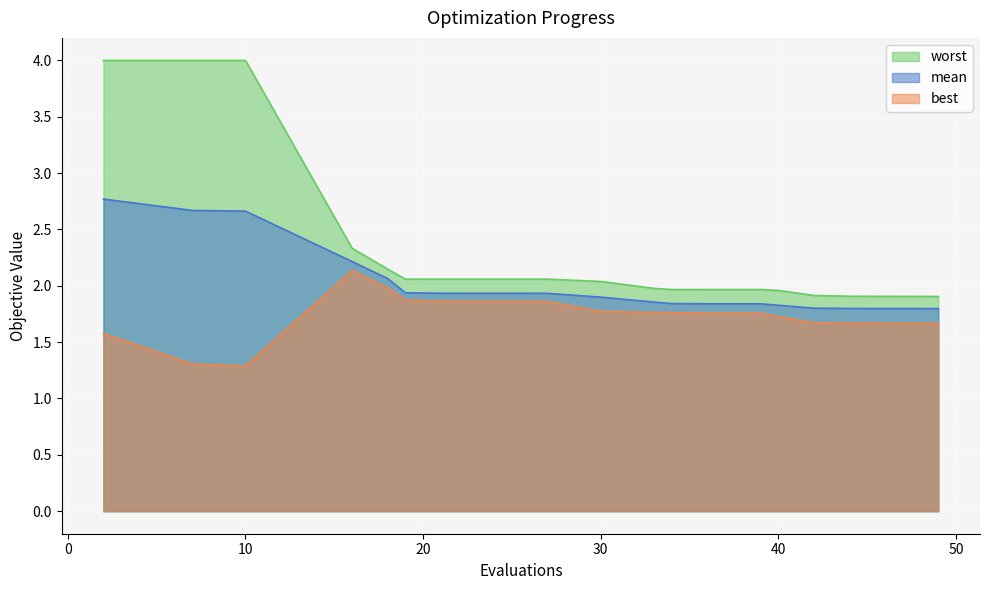

What is the difference between the worst values at 10 and 36?

2.0